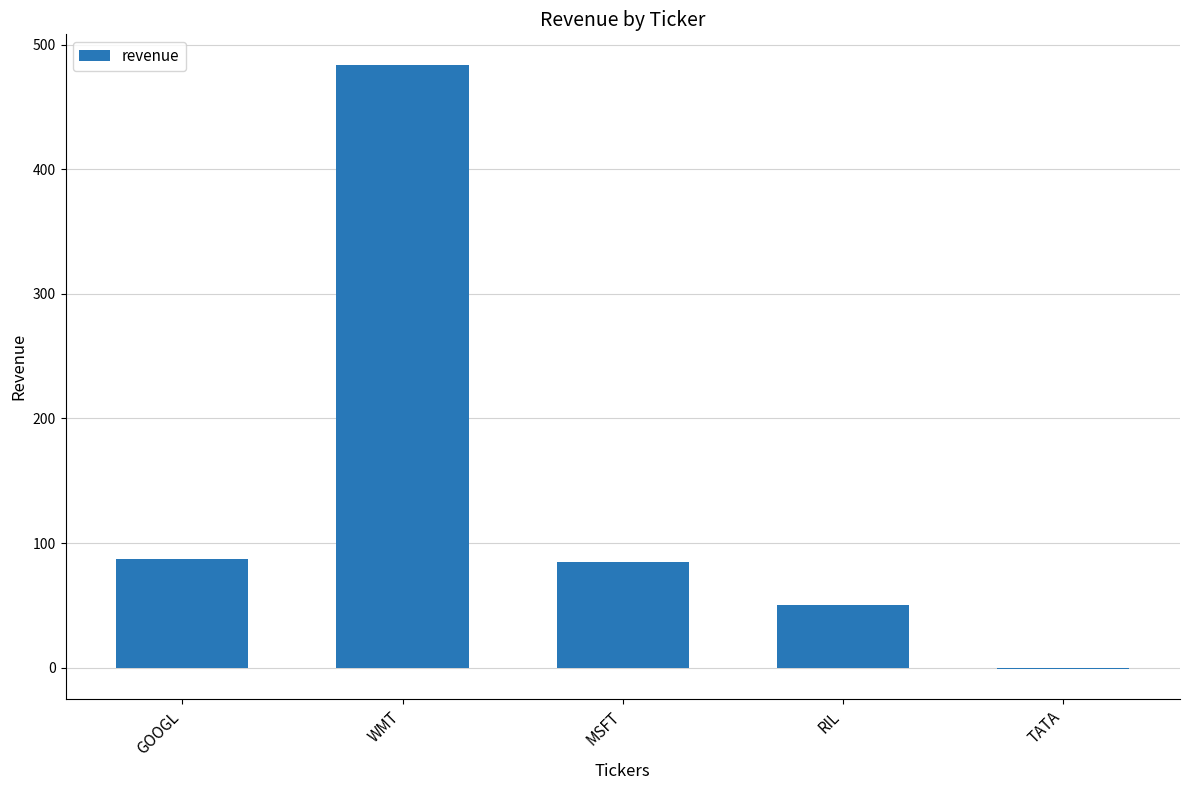

The value at WMT is 224. True or false?

False